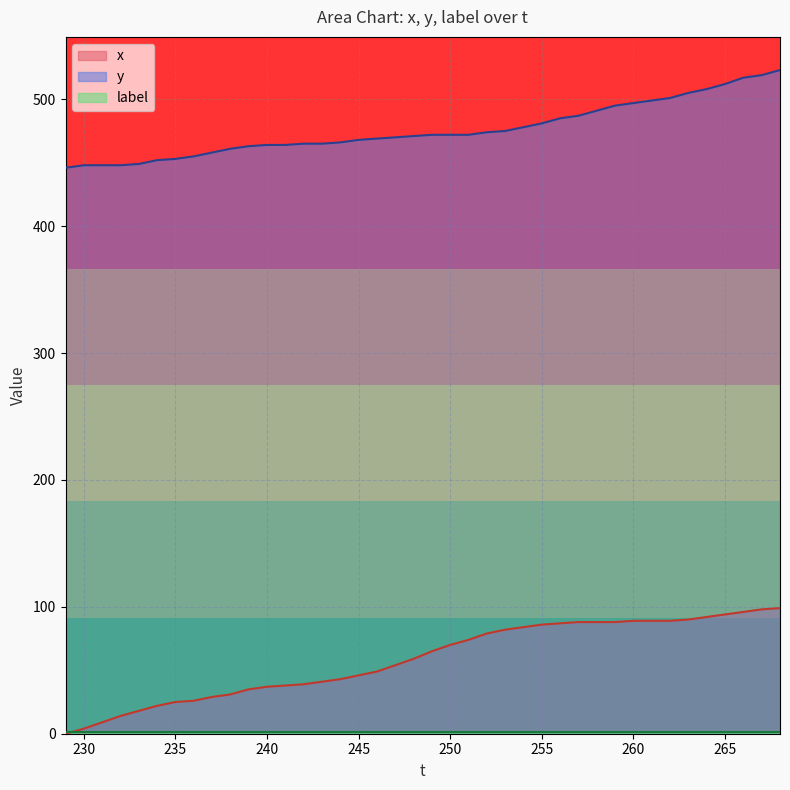

What is the difference between the maximum and minimum values in the x series?

99